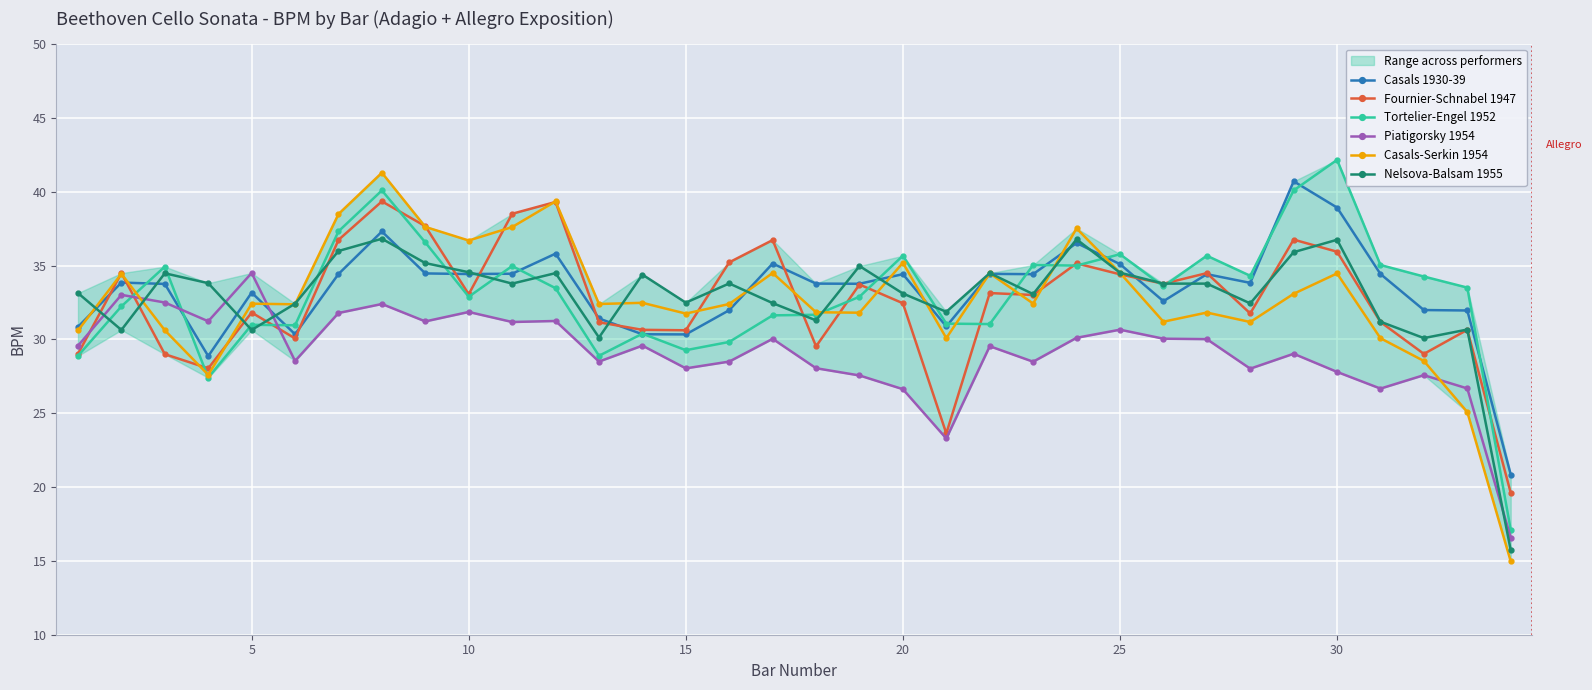

The value of Fournier-Schnabel 1947 at 8 is 63.1. True or false?

False